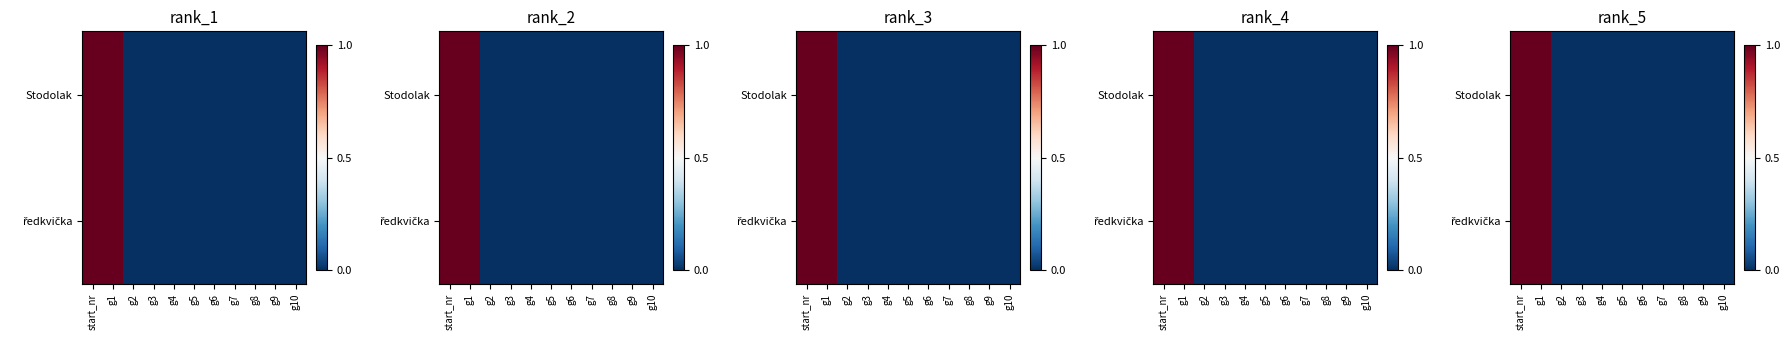

What is the maximum value shown in the chart?

1